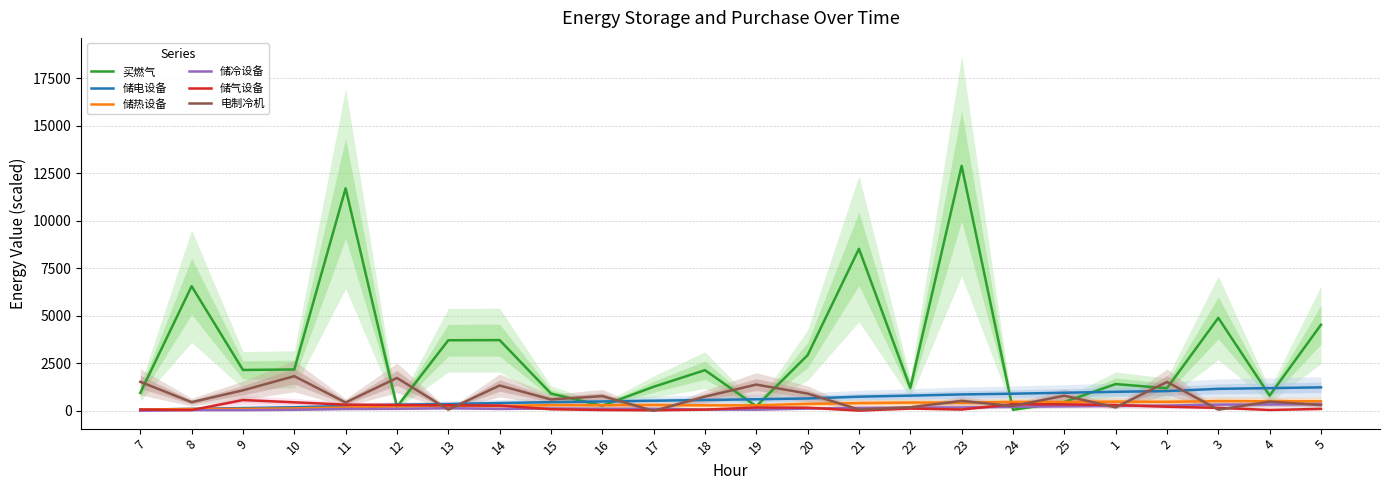

How many values in the 买燃气 series are below 2142?

12